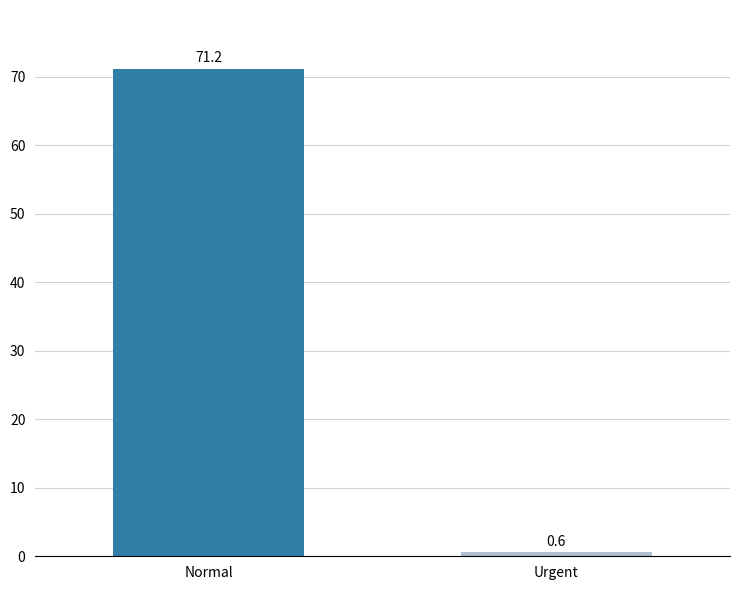

What is the difference between the values at Urgent and Normal?

70.6